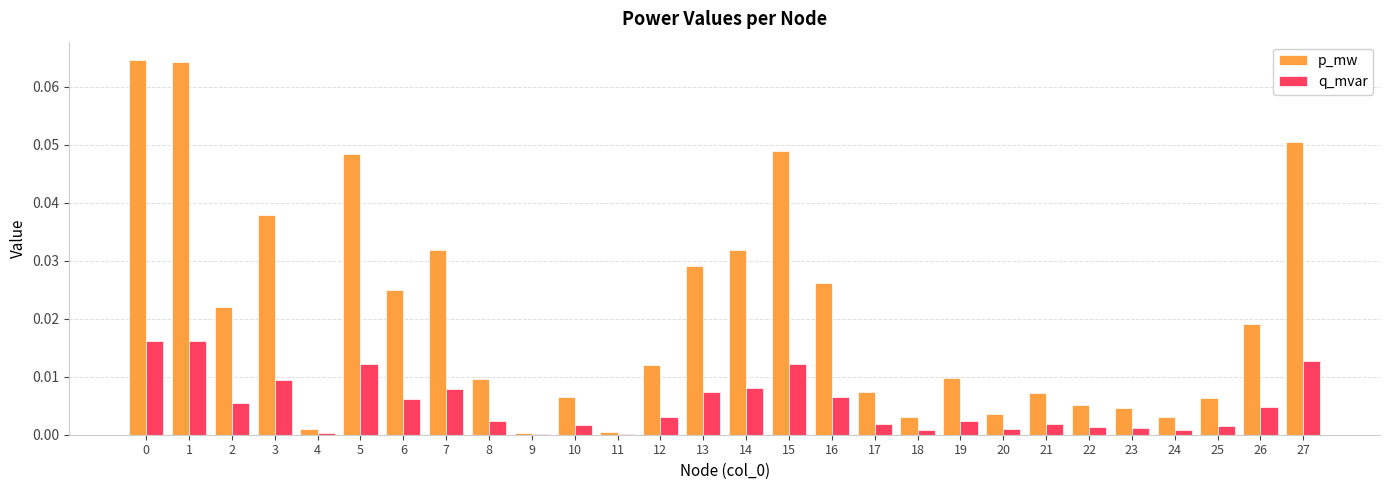

What is the sum of all p_mw values?

0.6